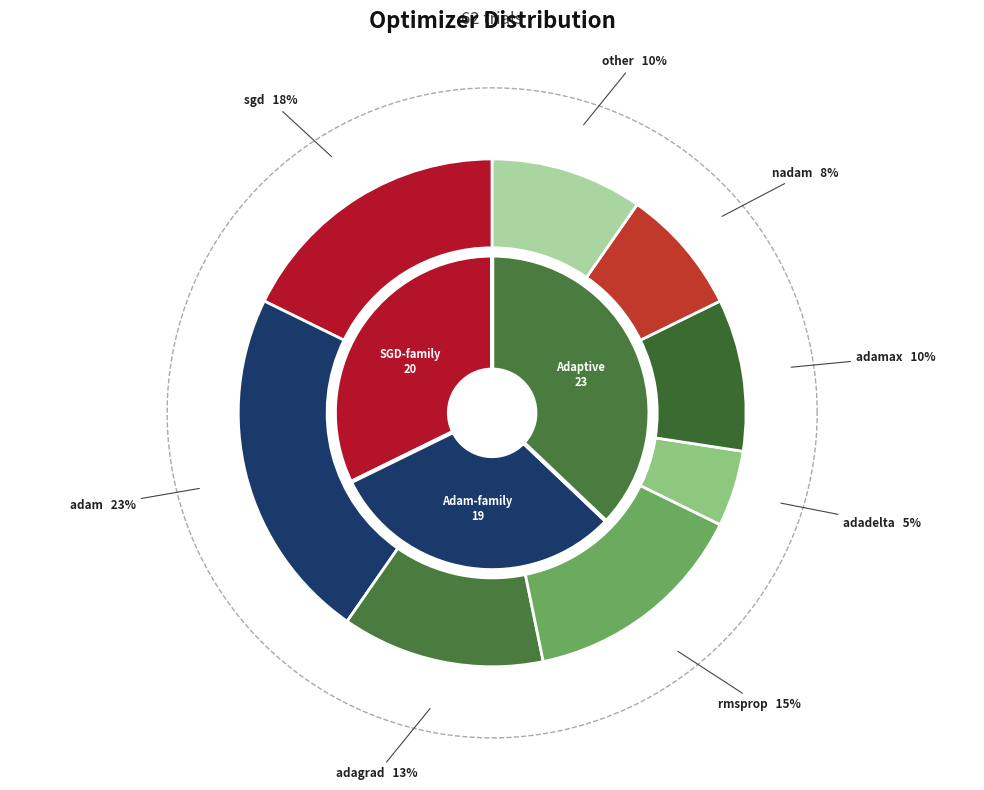

Rank the categories by value from highest to lowest.

adam, sgd, rmsprop, adagrad, adamax, other, nadam, adadelta